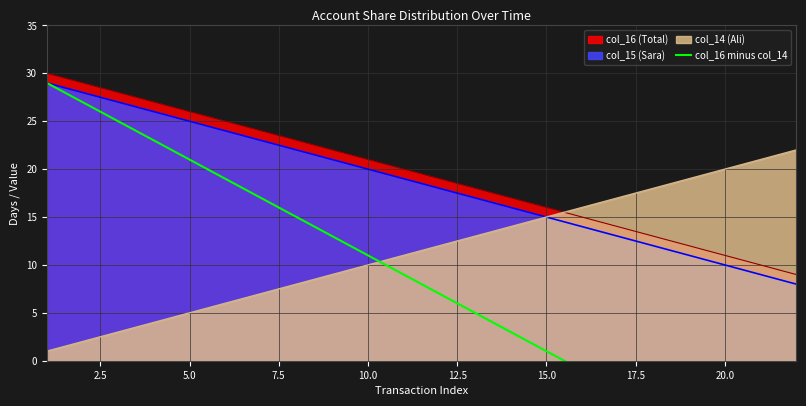

True or false: col_15 (Sara) has a value of 34 at 10.0.

False